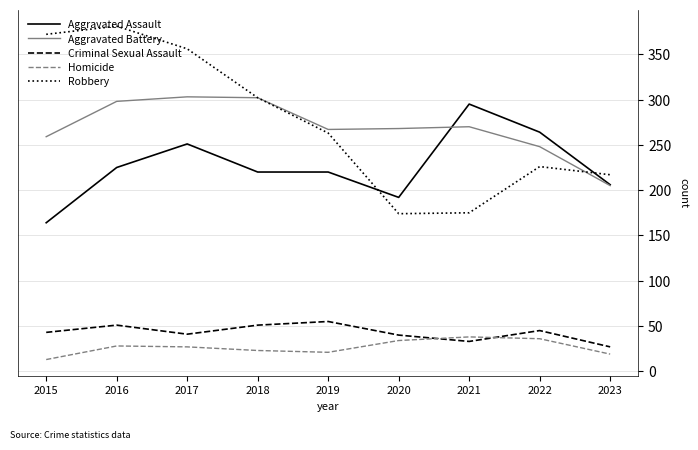

Is the value of Robbery at 2017 greater than the value of Homicide at 2019?

Yes